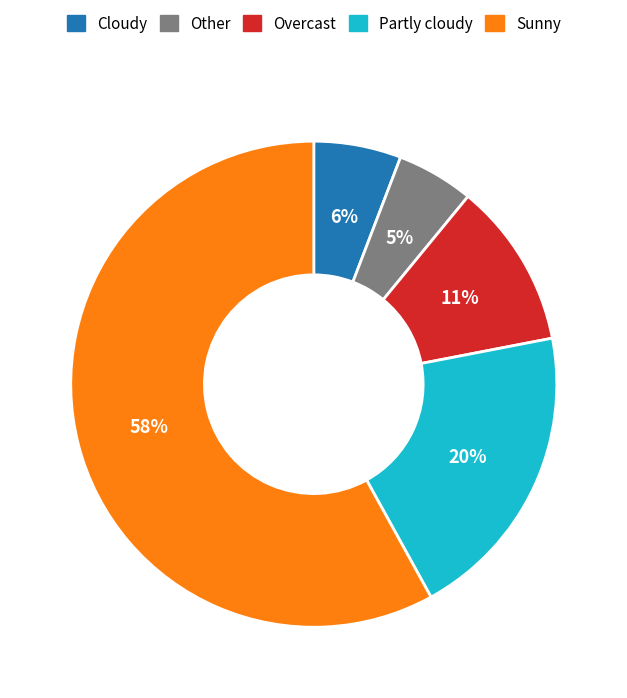

True or false: Cloudy accounts for 6% of the total.

True